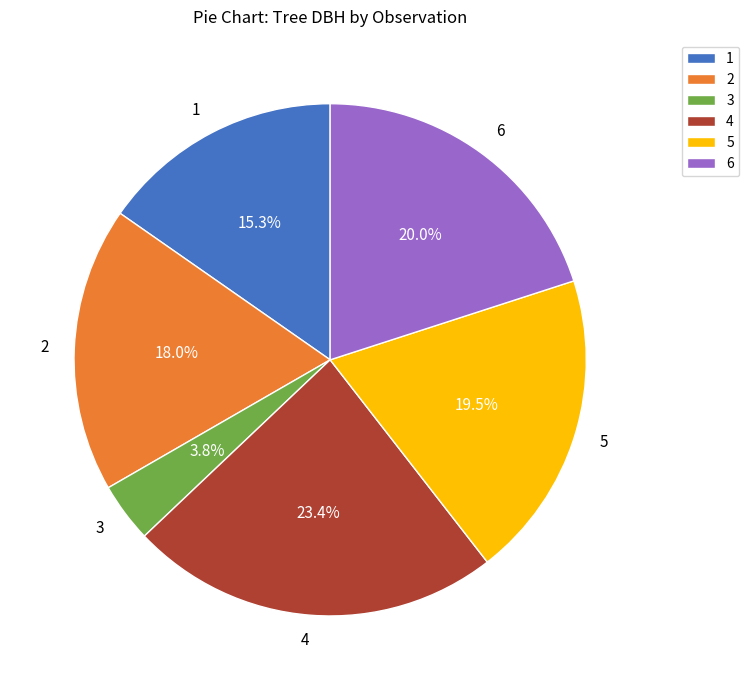

What is the smallest slice in the pie chart?

3